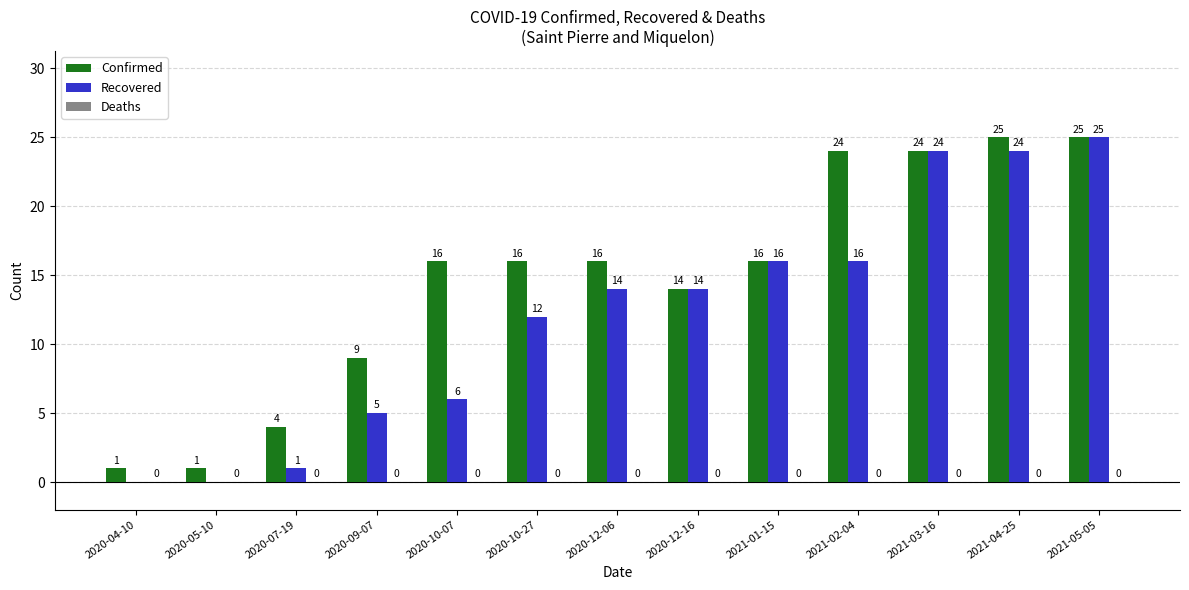

What is the total value across all series at 2020-09-07?

14